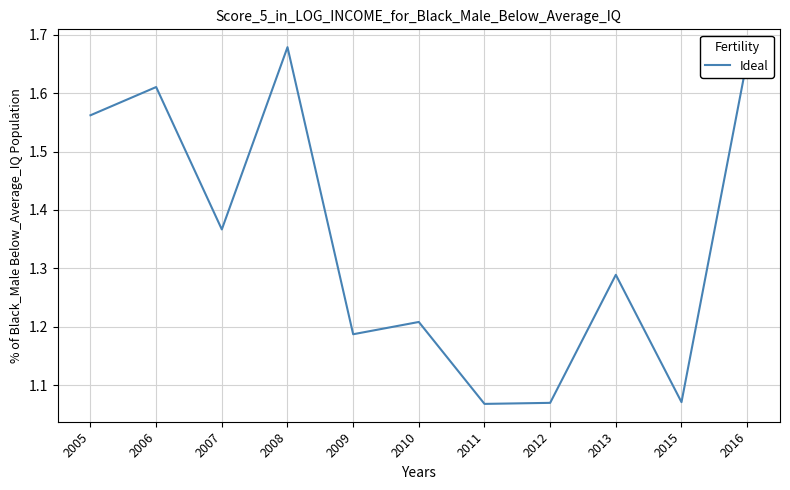

At which category does the chart reach its peak across all series?

2008